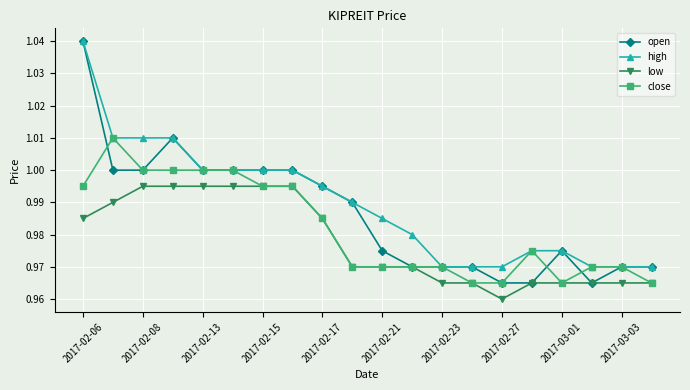

List the series in order of their overall mean, lowest first.

low, close, open, high